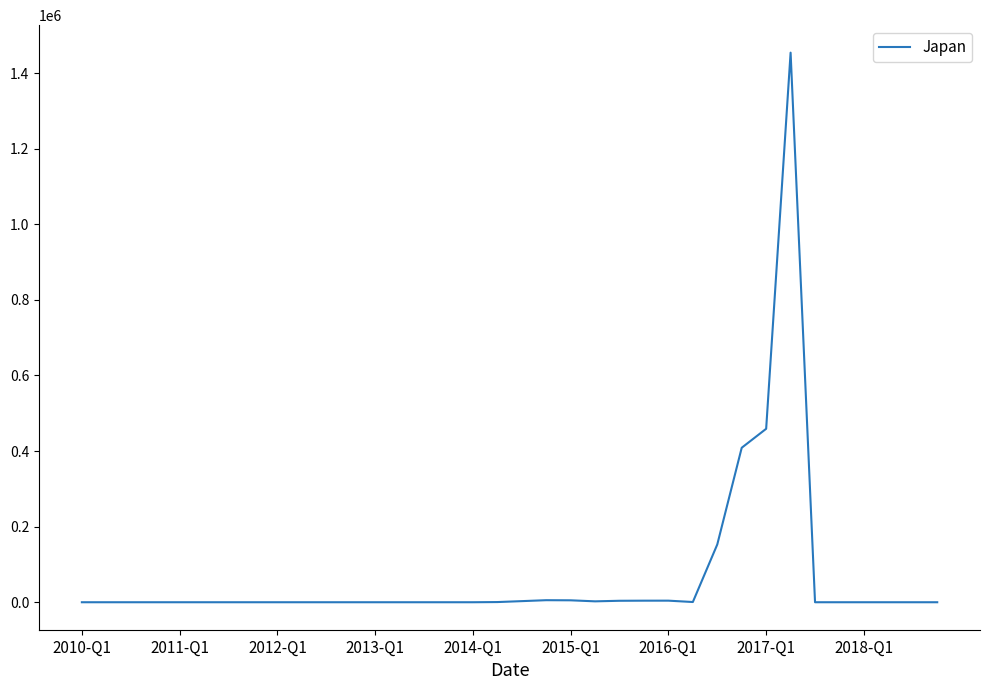

What is the greatest value displayed?

1454020